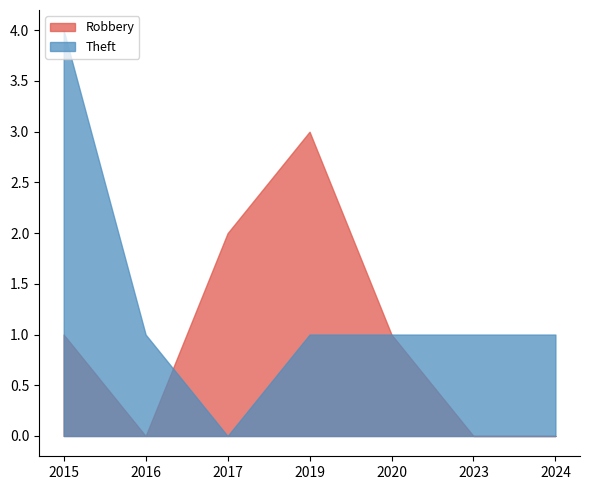

Rank the series by their average value, from highest to lowest.

Theft, Robbery